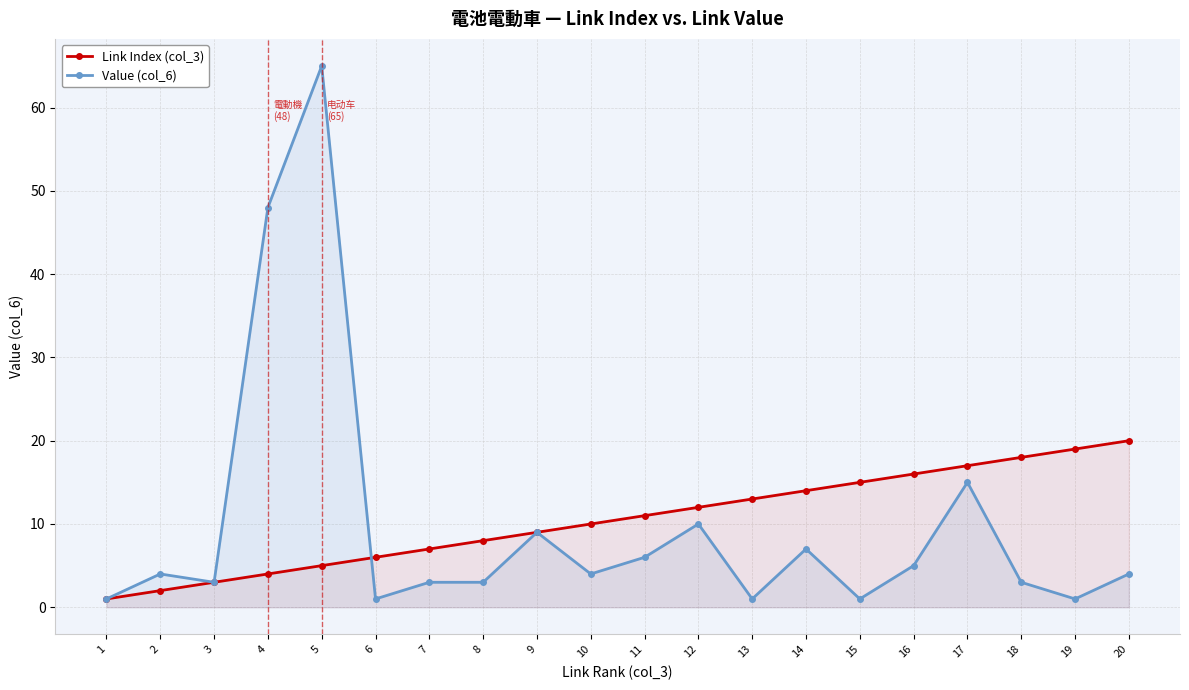

What is the value of the Value (col_6) point at the 1st from the left?

1